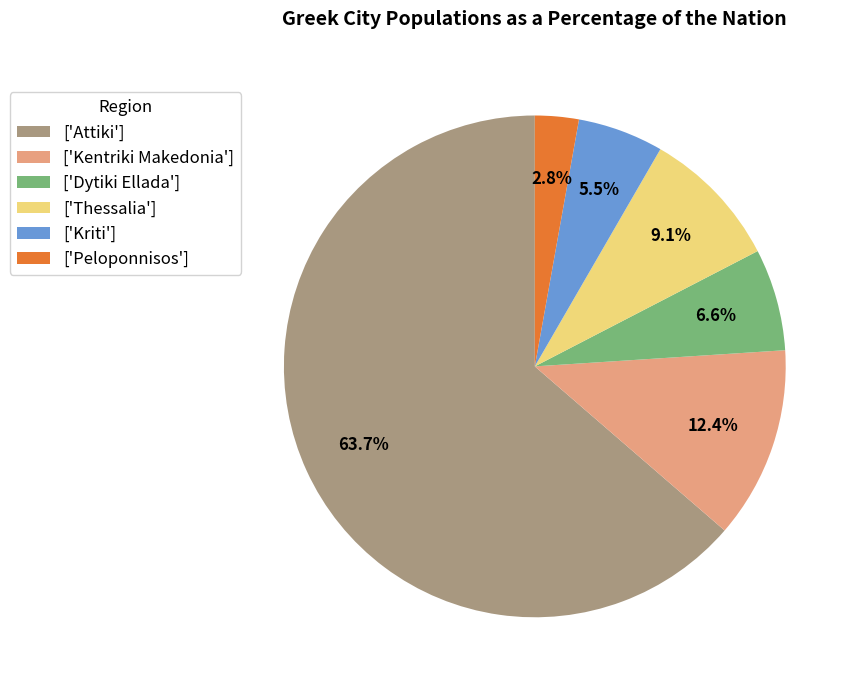

Does any single category account for the majority?

Yes